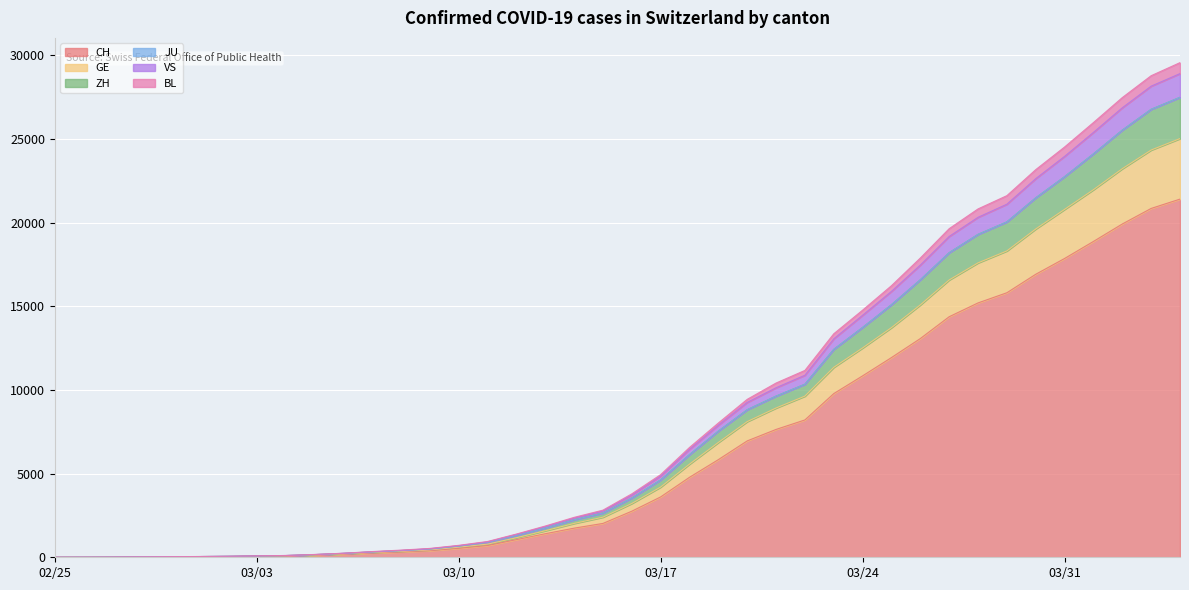

At how many categories does at least one series exceed 29191?

1